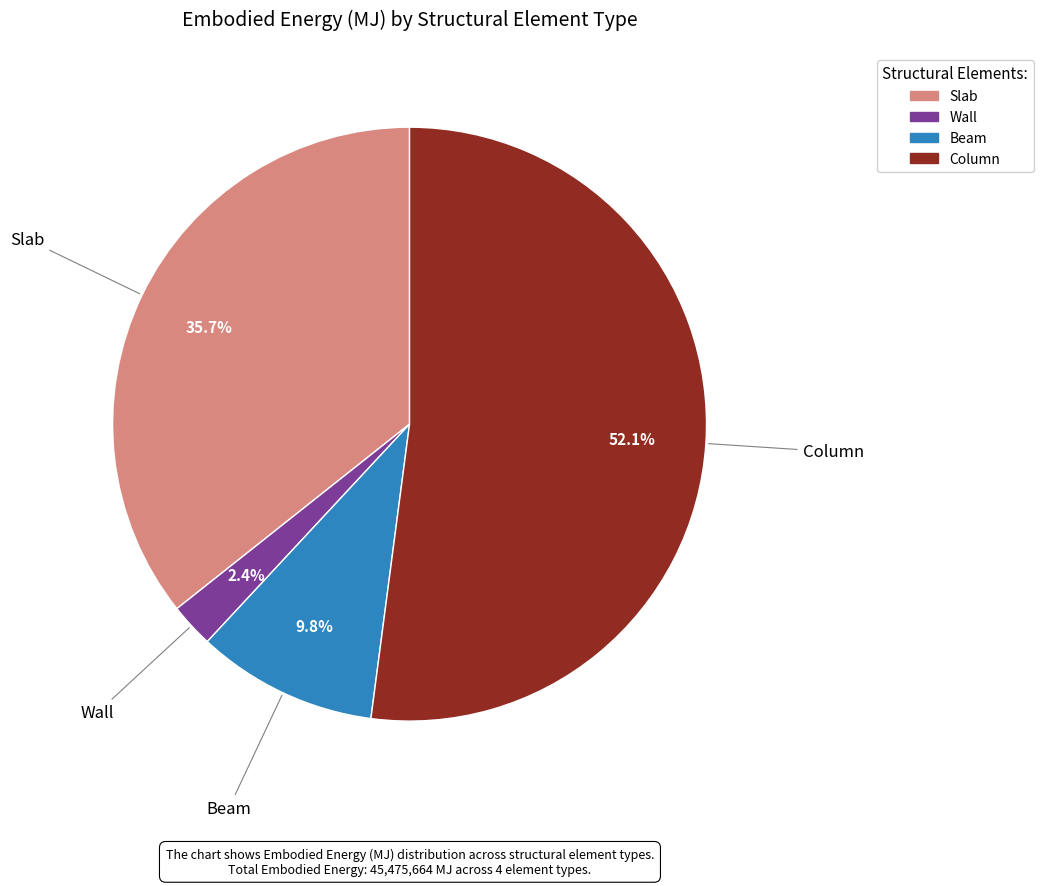

Count the number of slices in the pie.

4